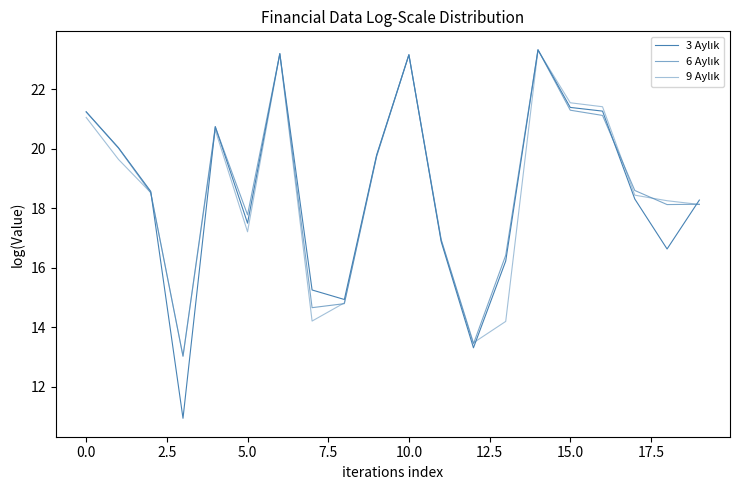

What is the value of the 9 Aylık point at the 20th from the left?

18.1